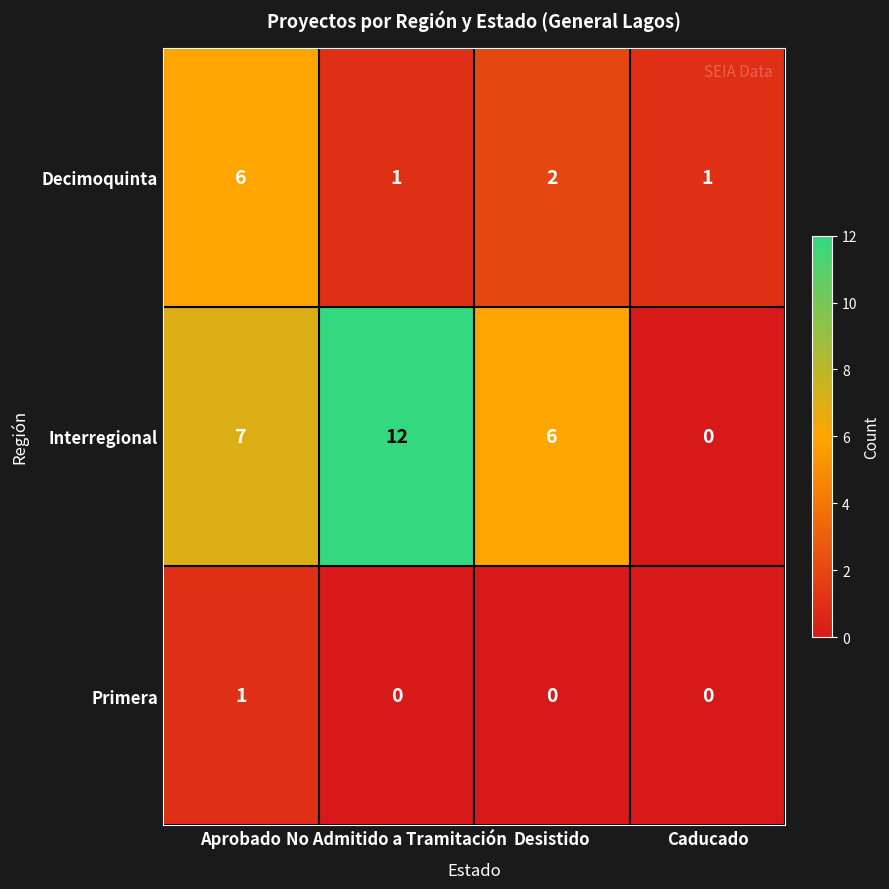

What is the difference between the maximum and second lowest values in the Decimoquinta series?

5